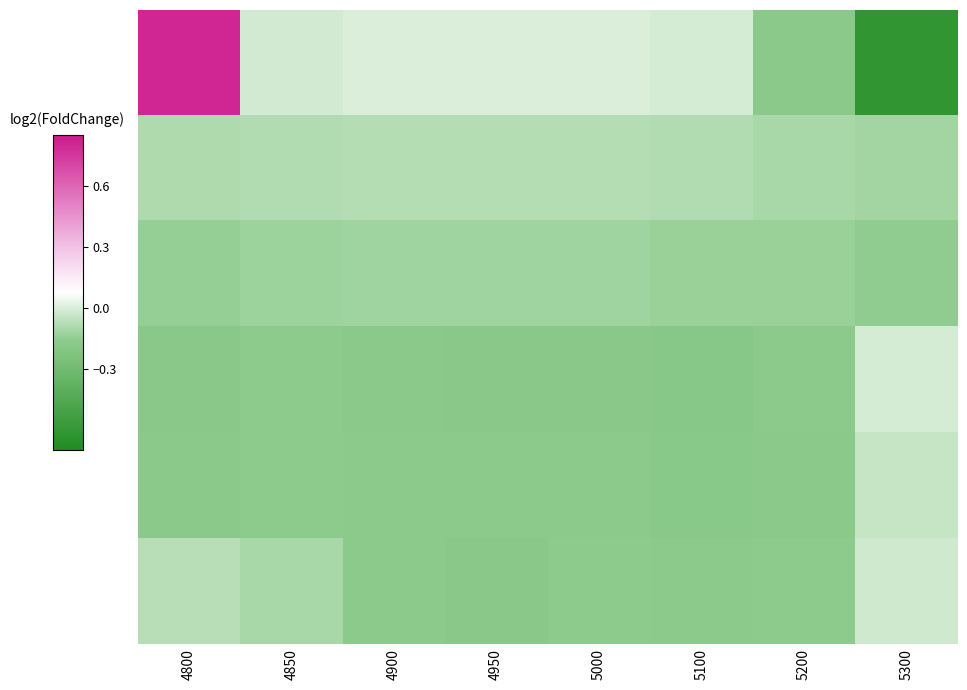

What is the difference between the highest and lowest values at 5200?

0.1